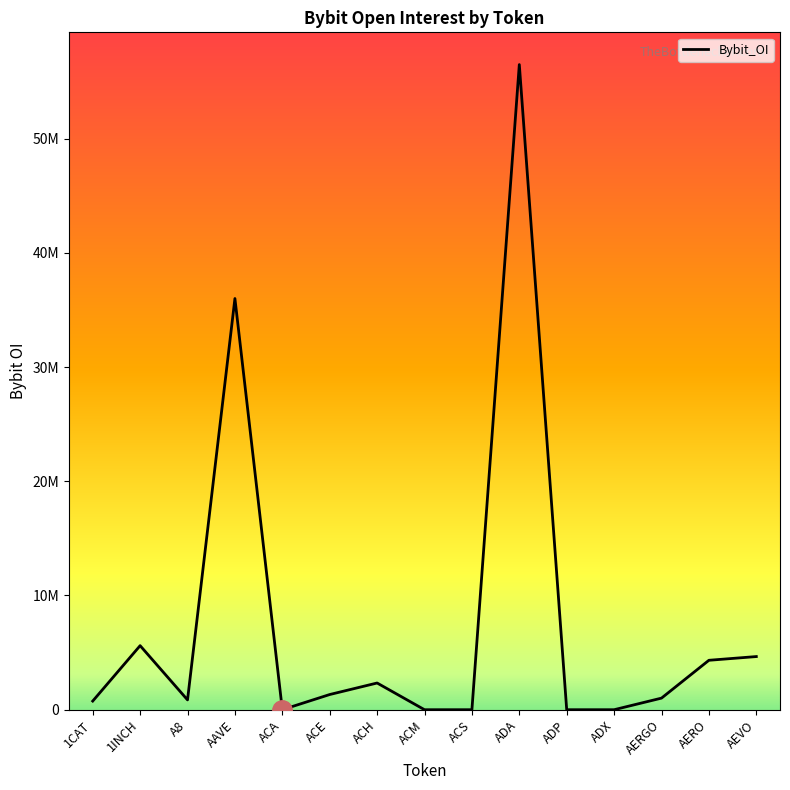

Does the chart display data point markers on the line(s)?

No